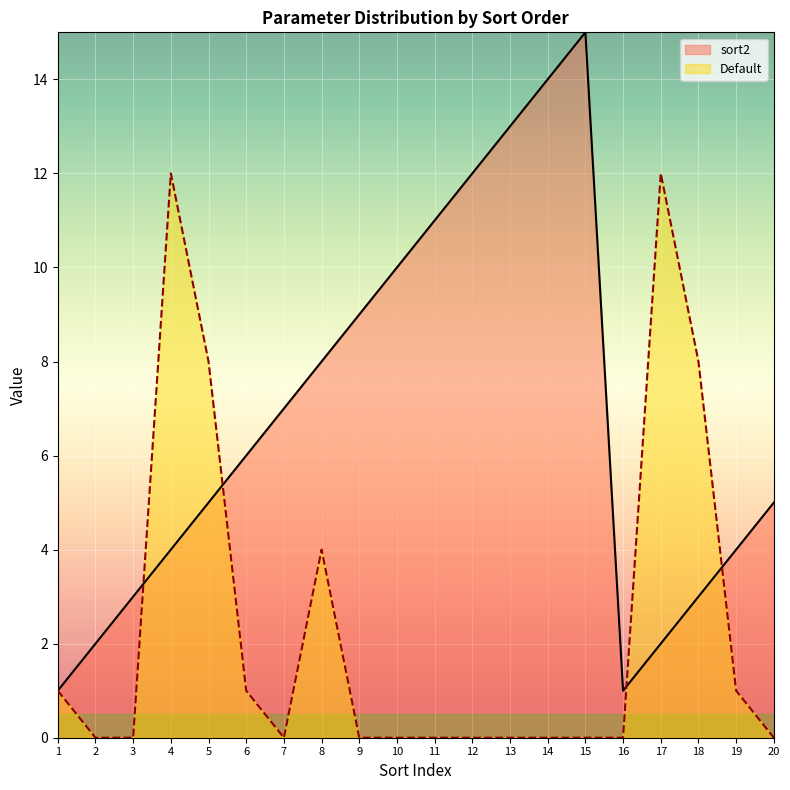

At which label is sort2 closest to 8?

8